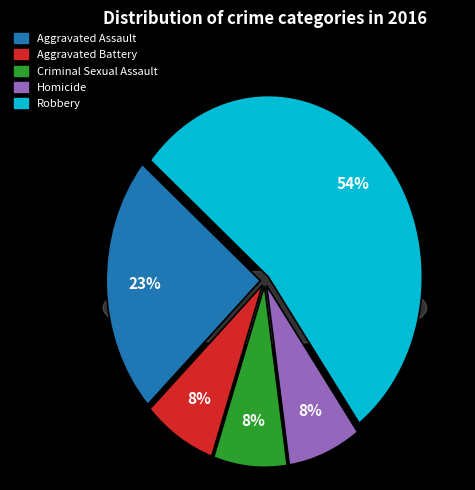

Combined, do Aggravated Assault and Aggravated Battery account for over 50%?

No